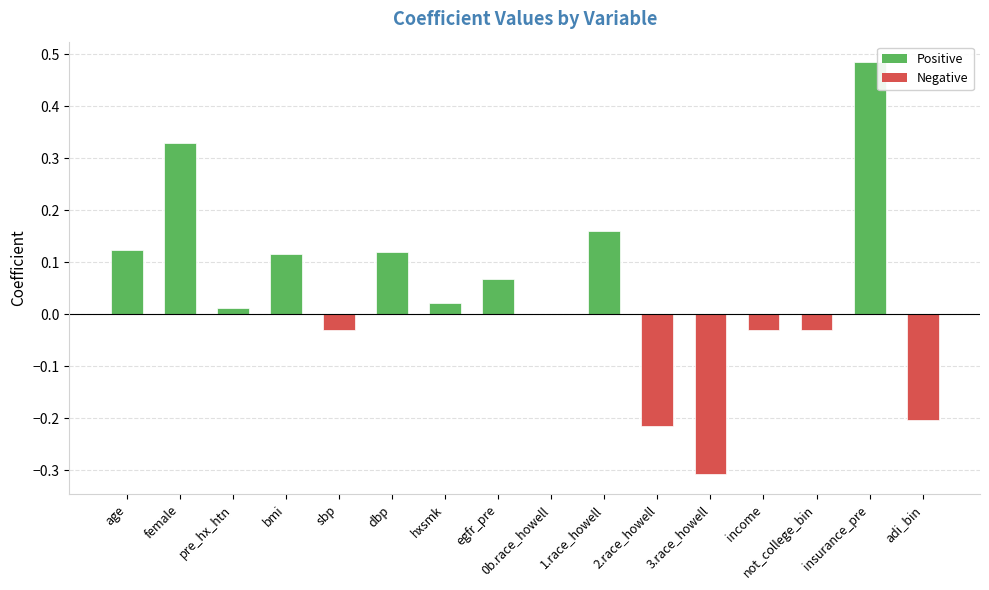

True or false: the data shows -0.0 at sbp.

True